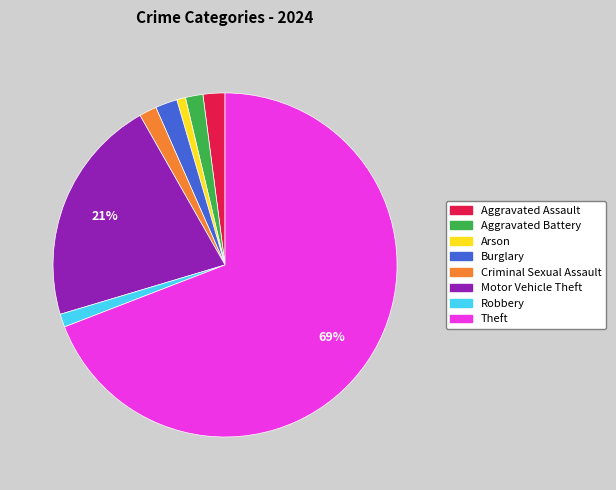

What is the largest slice in the pie chart?

Theft